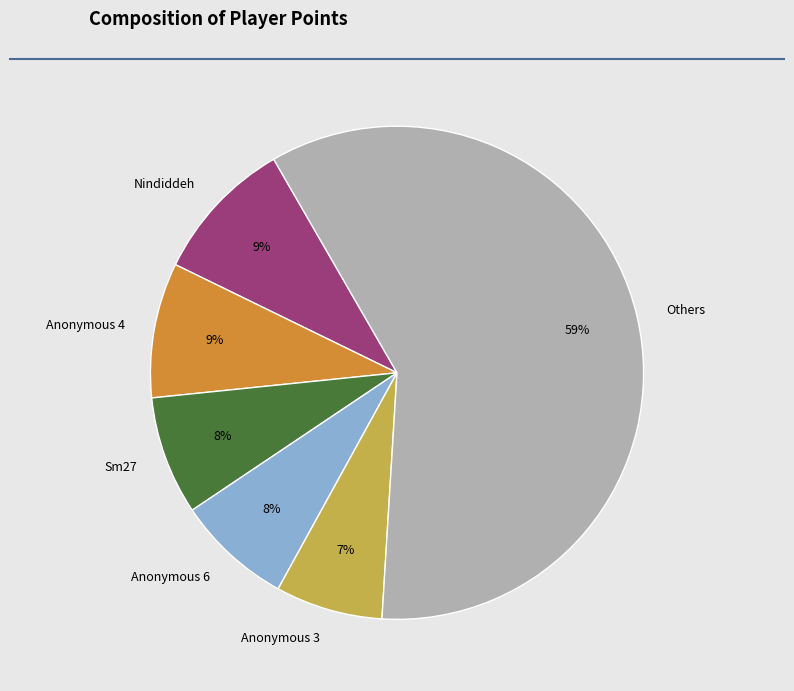

Which category has the biggest portion of the pie?

Others